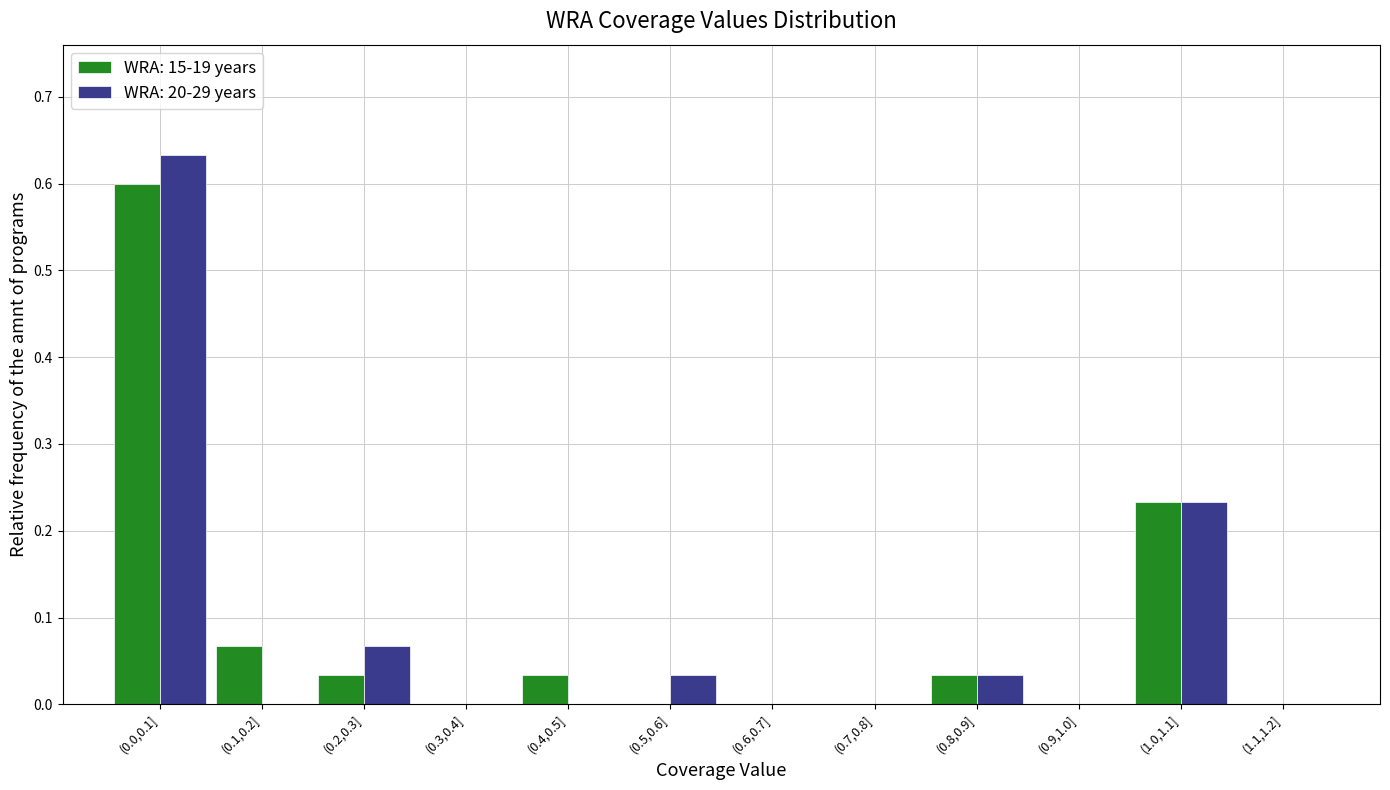

Is it true that WRA: 20-29 years equals 0.0 at (0.5,0.6]?

True